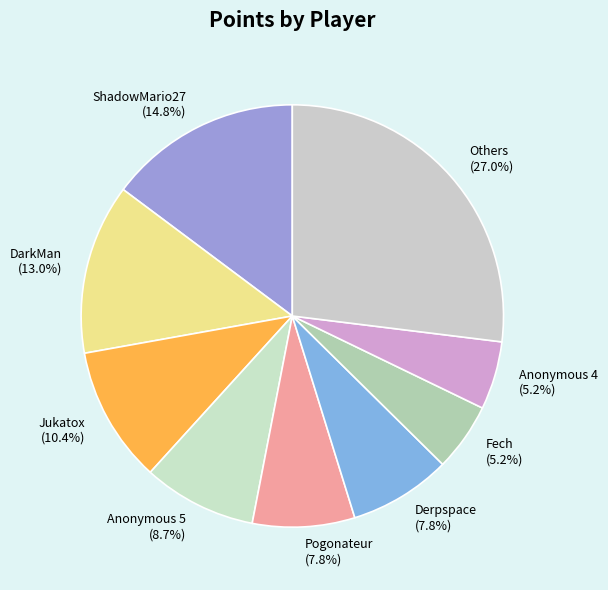

How many slices are in this pie chart?

9